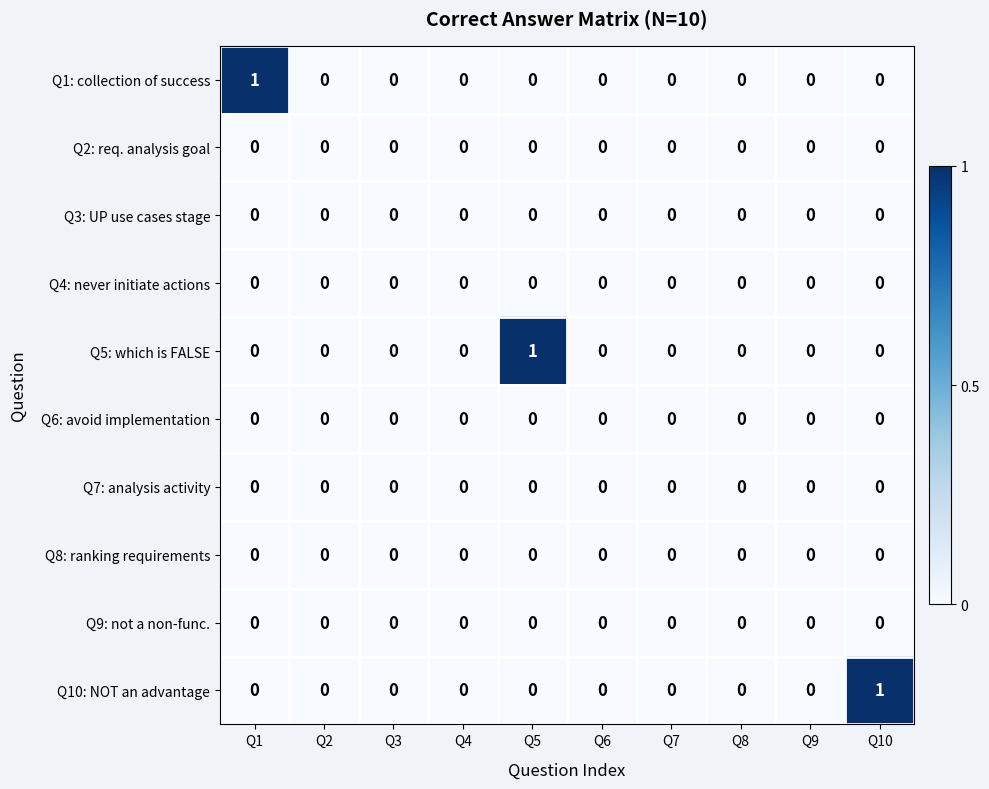

What is the total value across all series at Q5?

1